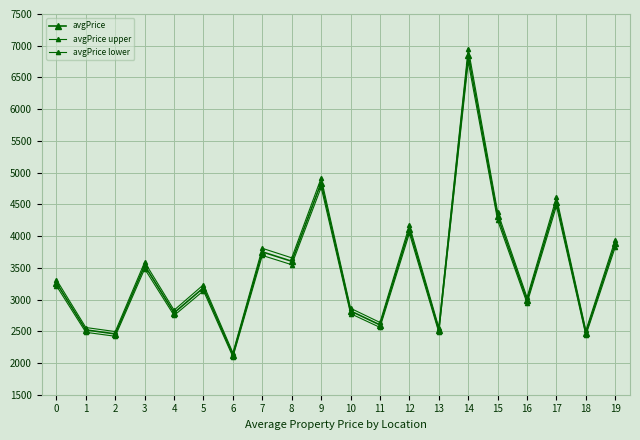

At how many categories does at least one series exceed 3048?

11